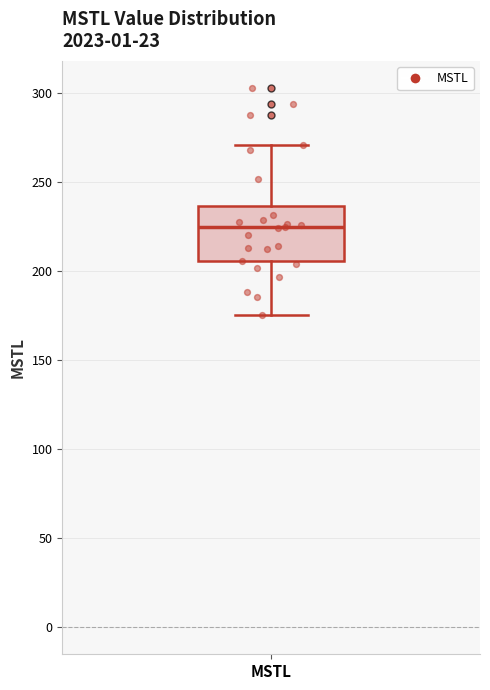

Transcribe this box plot: give where the median line is, the range the box spans, and where the two whiskers end, as read against the y-axis. The values are not printed on the chart, so give them approximately, as read against the axis.

median 225, box 205 to 235, whiskers 175 to 270